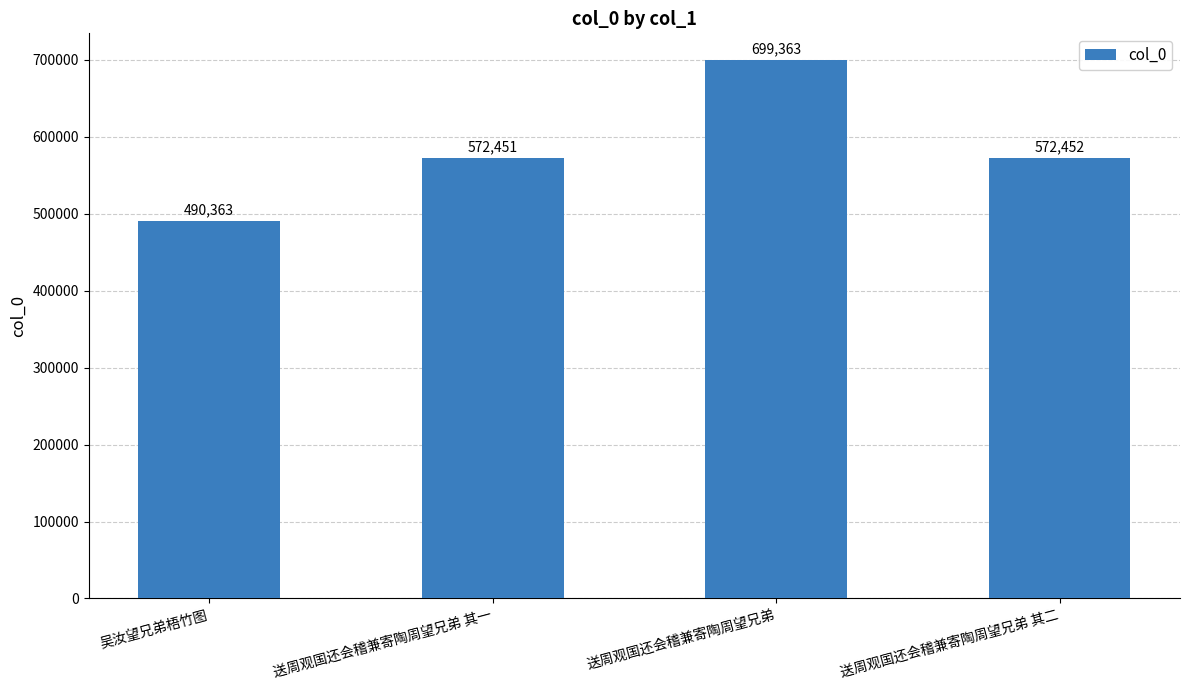

True or false: the data shows 893736 at 送周观国还会稽兼寄陶周望兄弟 其一.

False